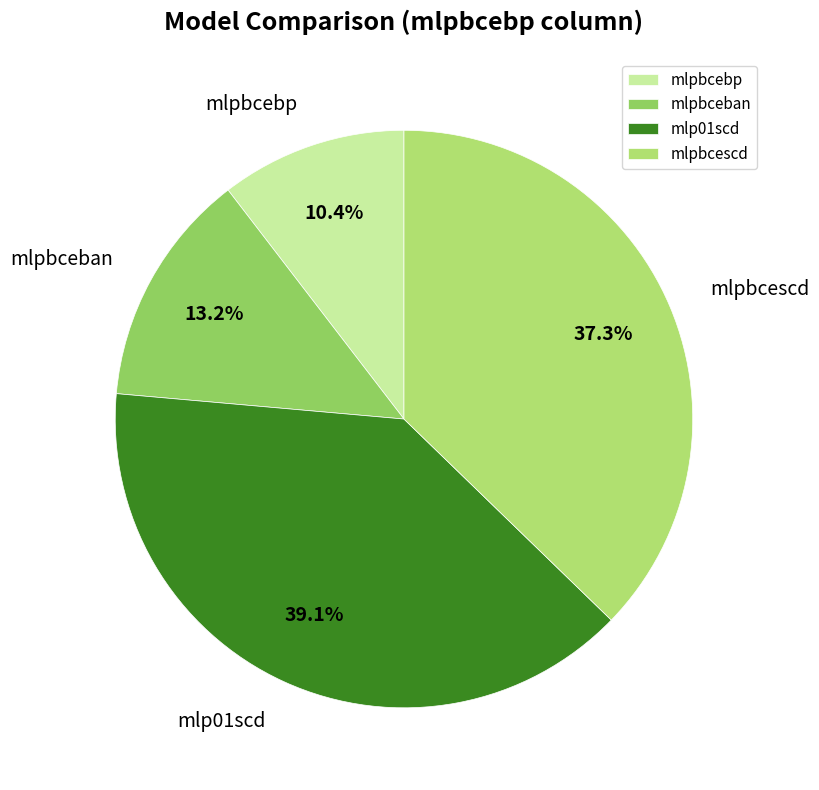

Rank the categories by value from highest to lowest.

mlp01scd, mlpbcescd, mlpbceban, mlpbcebp